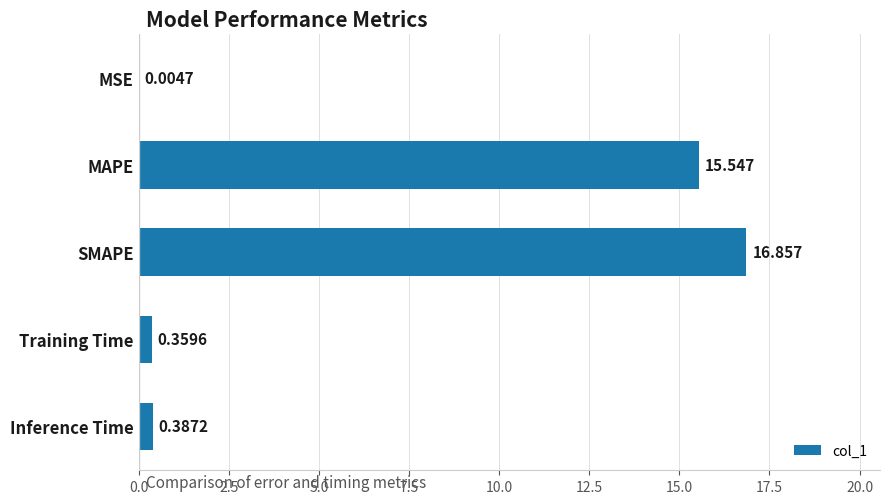

At which category does the chart reach its peak across all series?

SMAPE